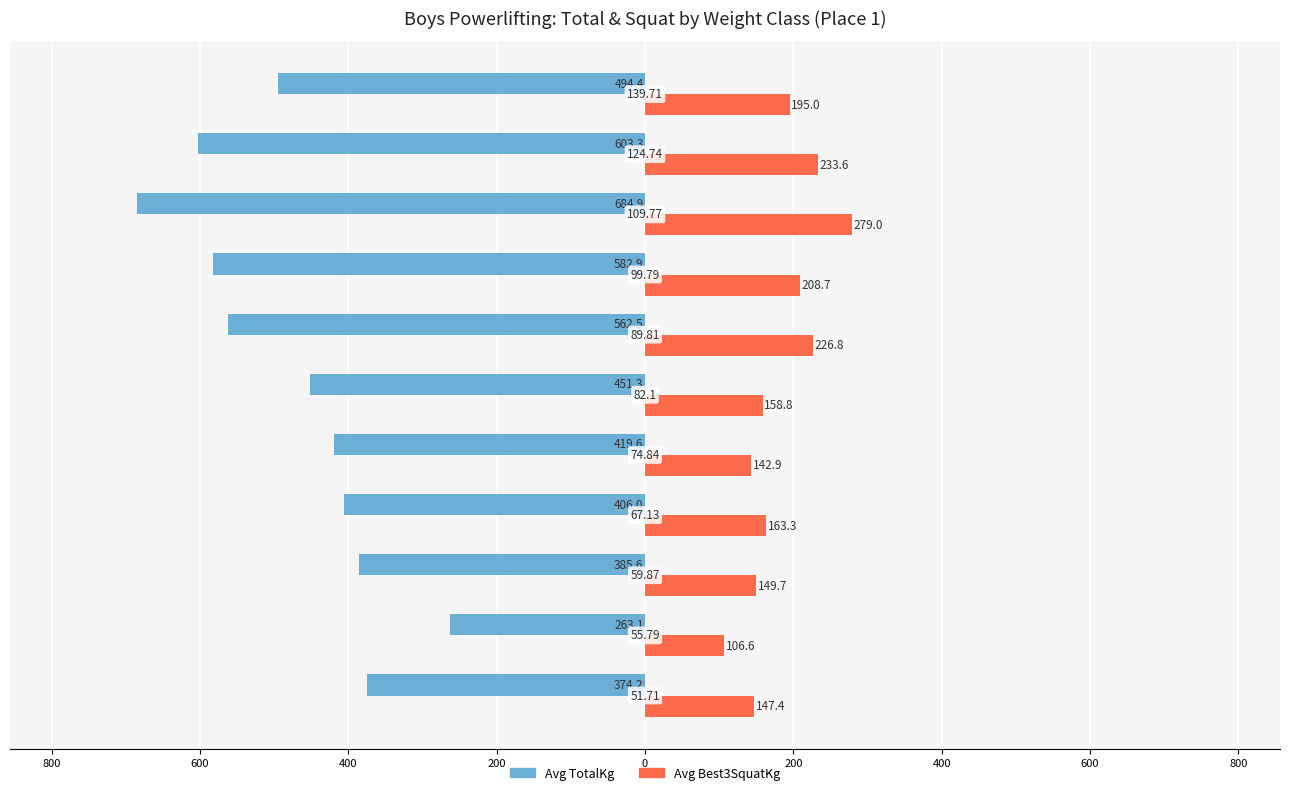

What are all the series names shown in the legend?

Avg TotalKg, Avg Best3SquatKg